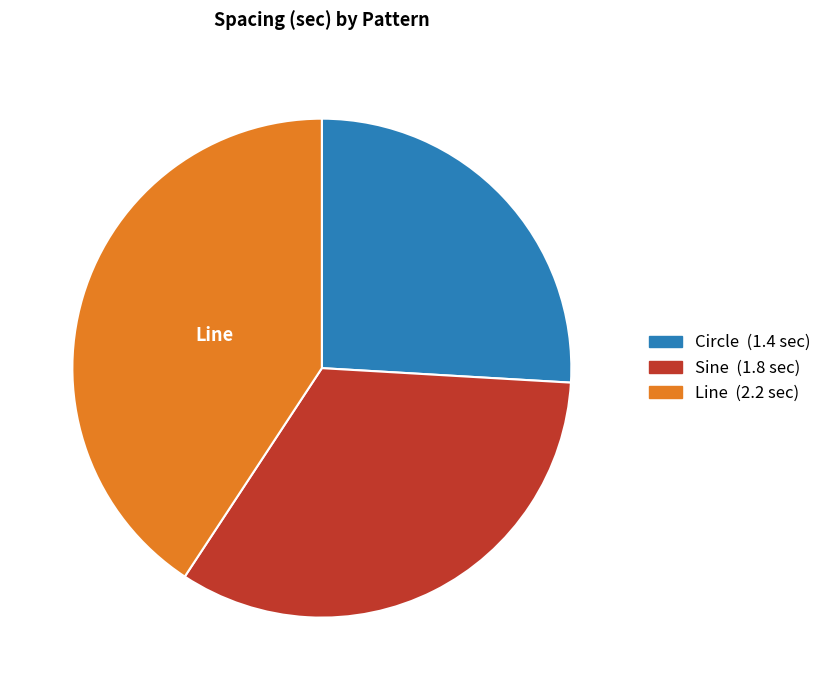

Is there any slice that represents more than half of the pie?

No